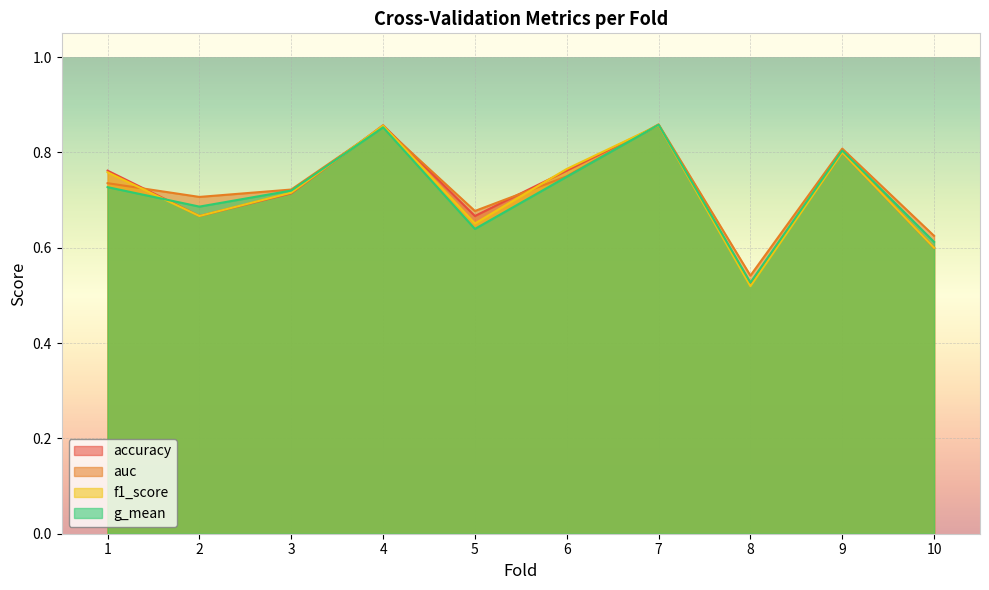

At which category does auc reach its first local peak?

4